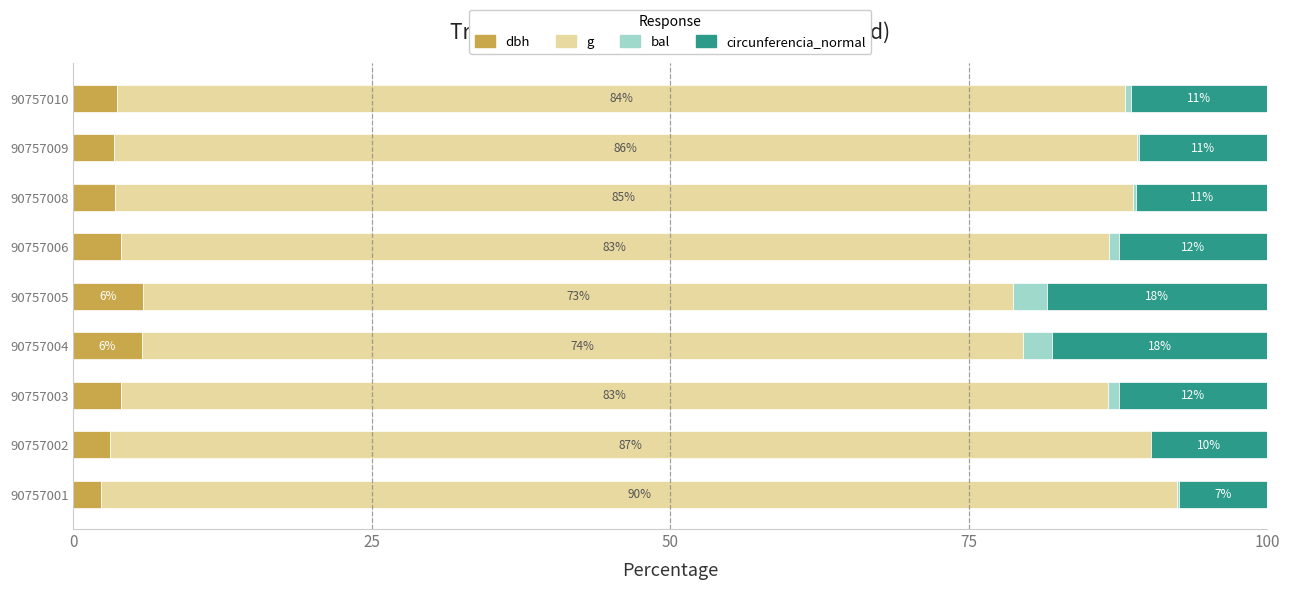

What is the total value across all series at 90757009?

100.0